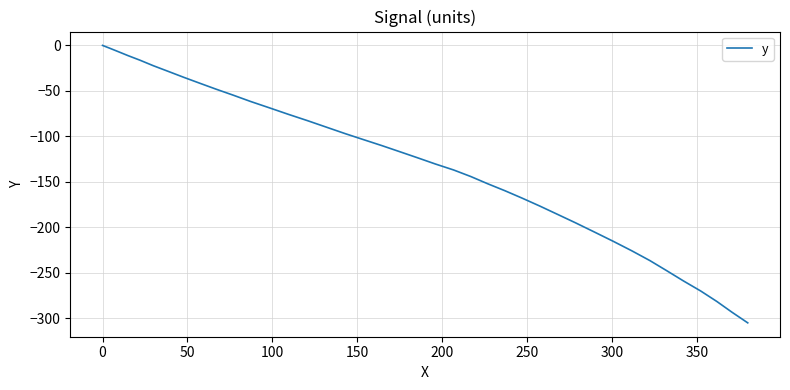

What is the minimum value shown in the chart?

-304.9